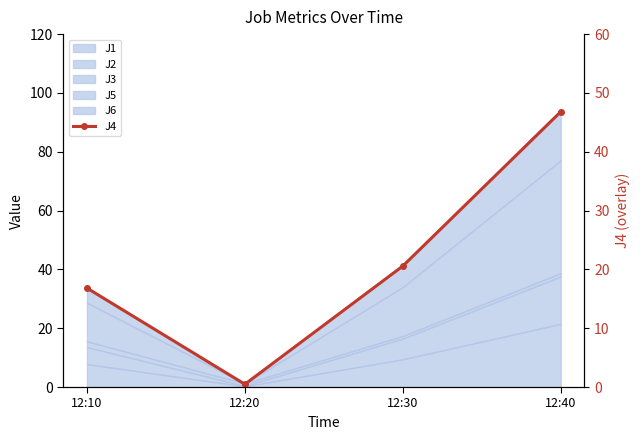

Which label corresponds to the smallest value in the chart?

12:20